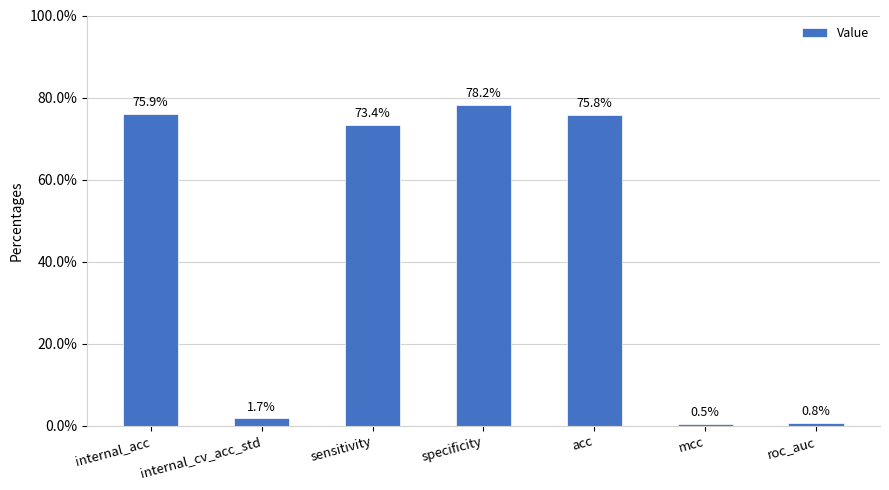

The chart shows a value of 31.0 at sensitivity. True or false?

False